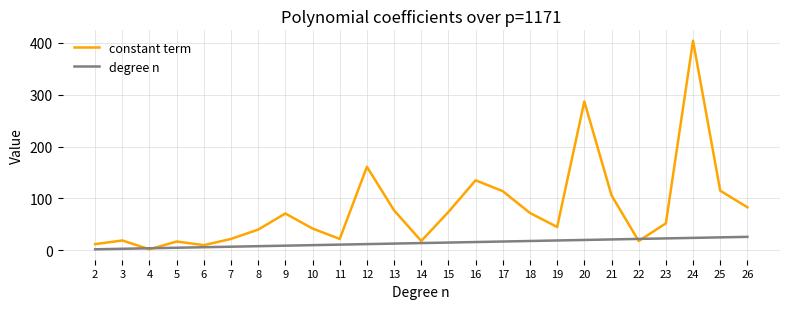

Rank the series at 15 from lowest to highest value.

degree n, constant term